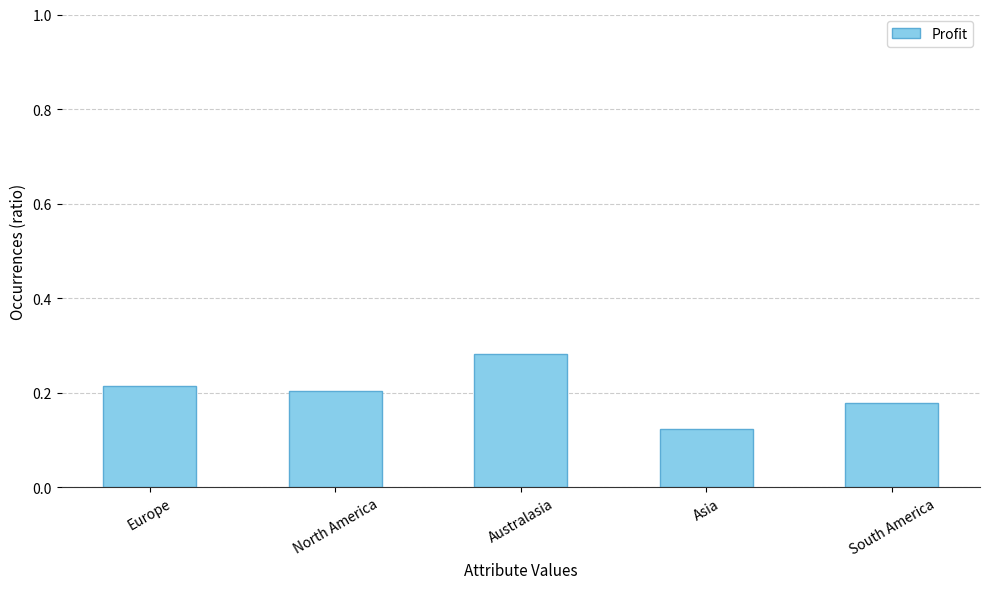

The value at Asia is 0.0. True or false?

False